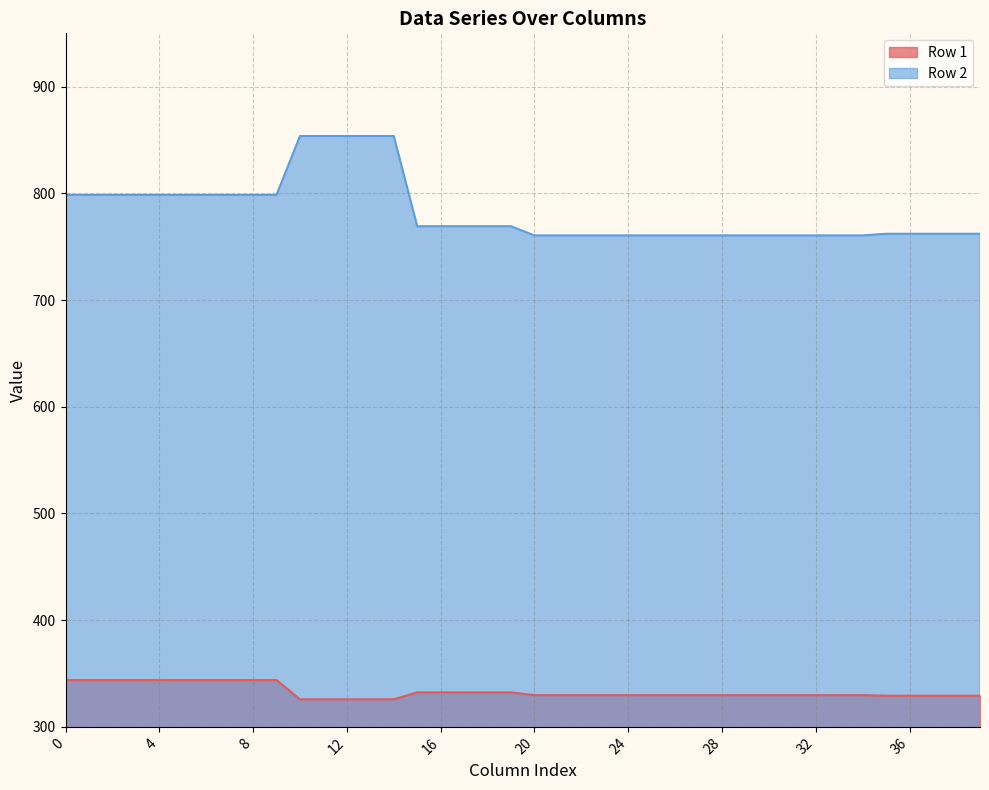

Reading right to left, list all the values displayed in this chart.

Row 1: 39=329.2	38=329.2	37=329.2	36=329.2	35=329.2	34=329.7	33=329.7	32=329.7	31=329.7	30=329.7	29=329.7	28=329.7	27=329.7	26=329.7	25=329.7	24=329.7	23=329.7	22=329.7	21=329.7	20=329.7	19=332.3	18=332.3	17=332.3	16=332.3	15=332.3	14=325.8	13=325.8	12=325.8	11=325.8	10=325.8	9=343.8	8=343.8	7=343.8	6=343.8	5=343.8	4=343.8	3=343.8	2=343.8	1=343.8	0=343.8
Row 2: 39=762.2	38=762.2	37=762.2	36=762.2	35=762.2	34=760.5	33=760.5	32=760.5	31=760.5	30=760.5	29=760.5	28=760.5	27=760.5	26=760.5	25=760.5	24=760.5	23=760.5	22=760.5	21=760.5	20=760.5	19=769.1	18=769.1	17=769.1	16=769.1	15=769.1	14=853.7	13=853.7	12=853.7	11=853.7	10=853.7	9=798.7	8=798.7	7=798.7	6=798.7	5=798.7	4=798.7	3=798.7	2=798.7	1=798.7	0=798.7